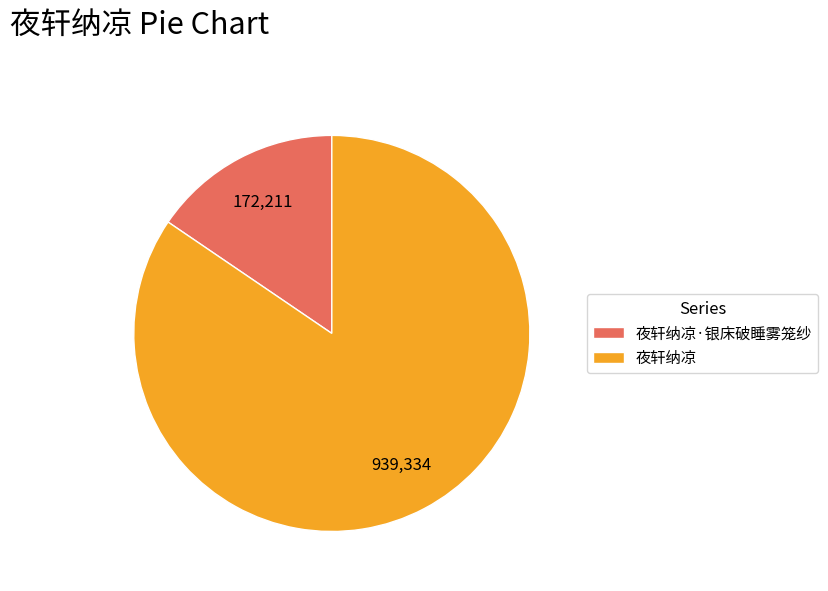

How many segments does this pie chart have?

2